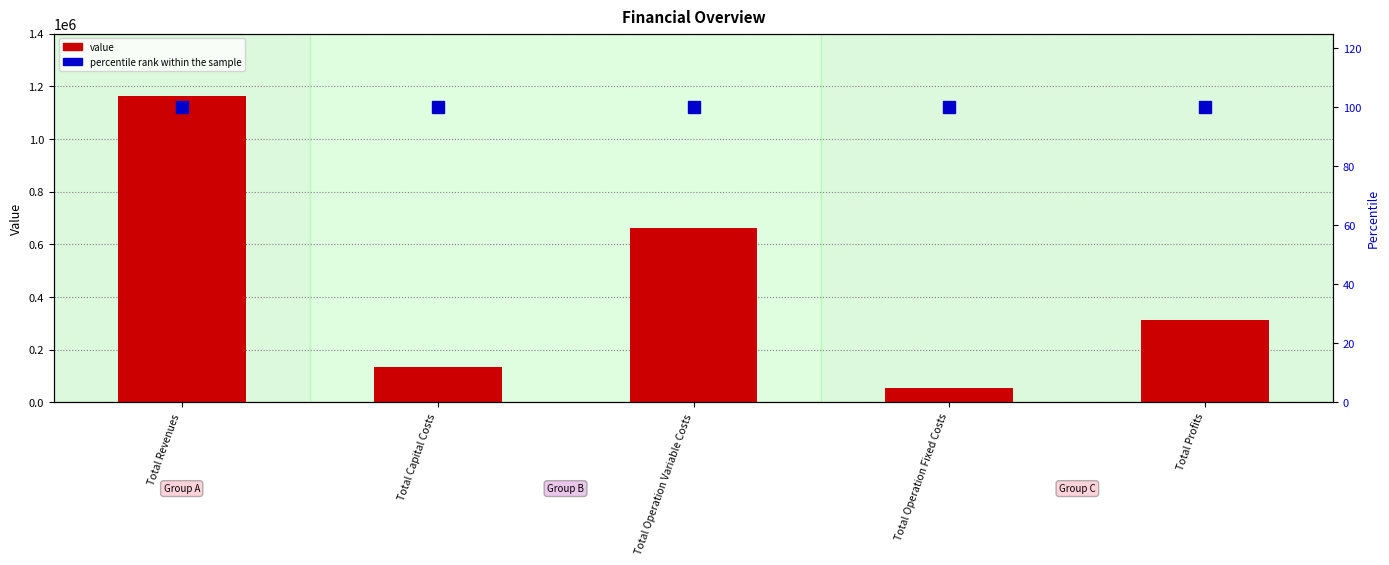

Which series has the largest total across all categories?

value